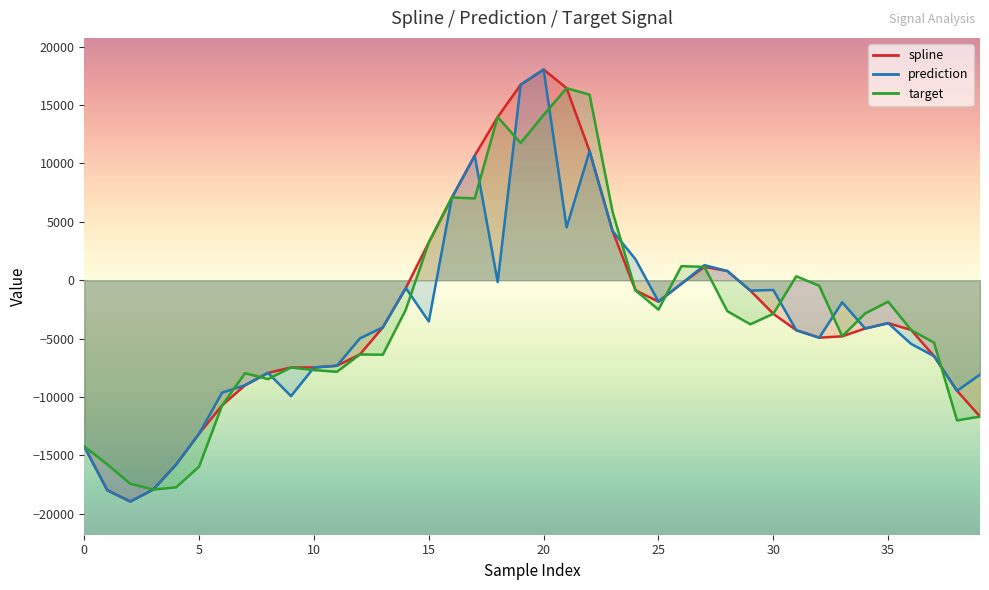

Which series has the widest spread of values?

spline